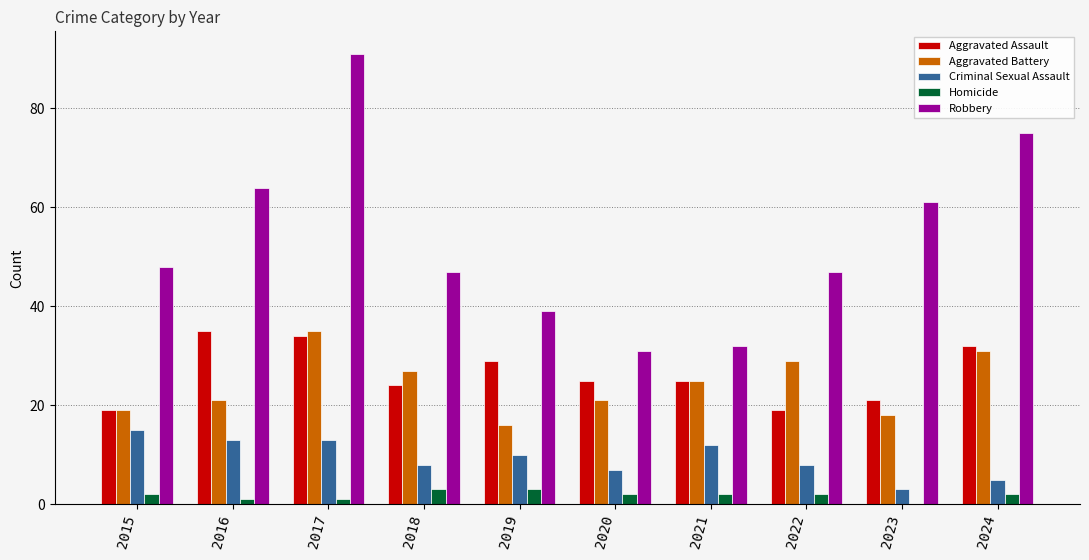

What is the sum of all Aggravated Assault values?

263